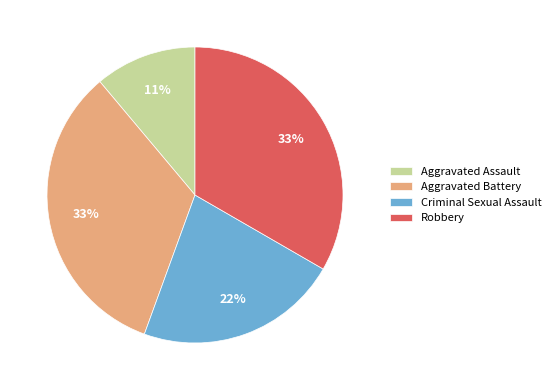

Approximately how many times larger is the value at Criminal Sexual Assault compared to Aggravated Battery?

0.7